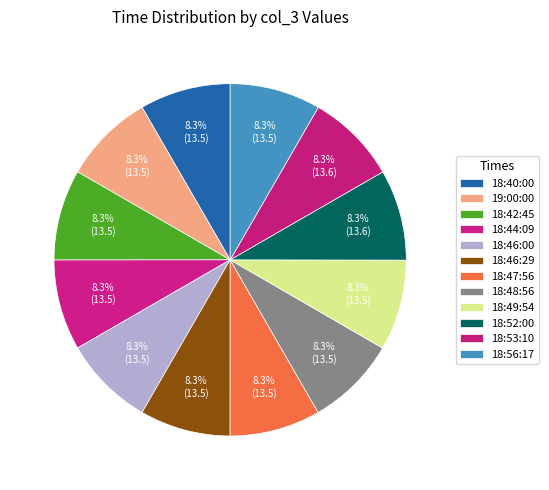

To the nearest percent, what is the combined percentage of 18:44:09 and 18:52:00?

17%